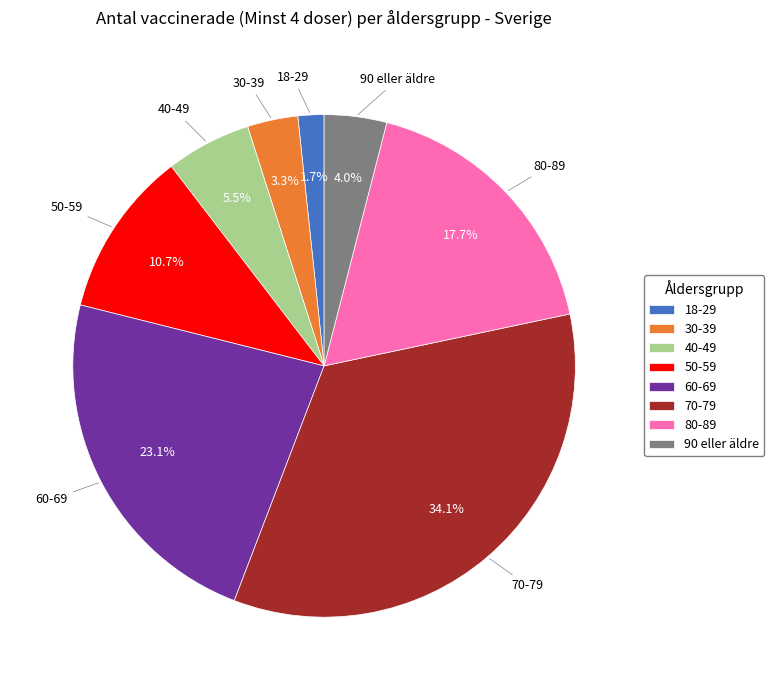

To the nearest percent, what portion does 80-89 represent?

18%